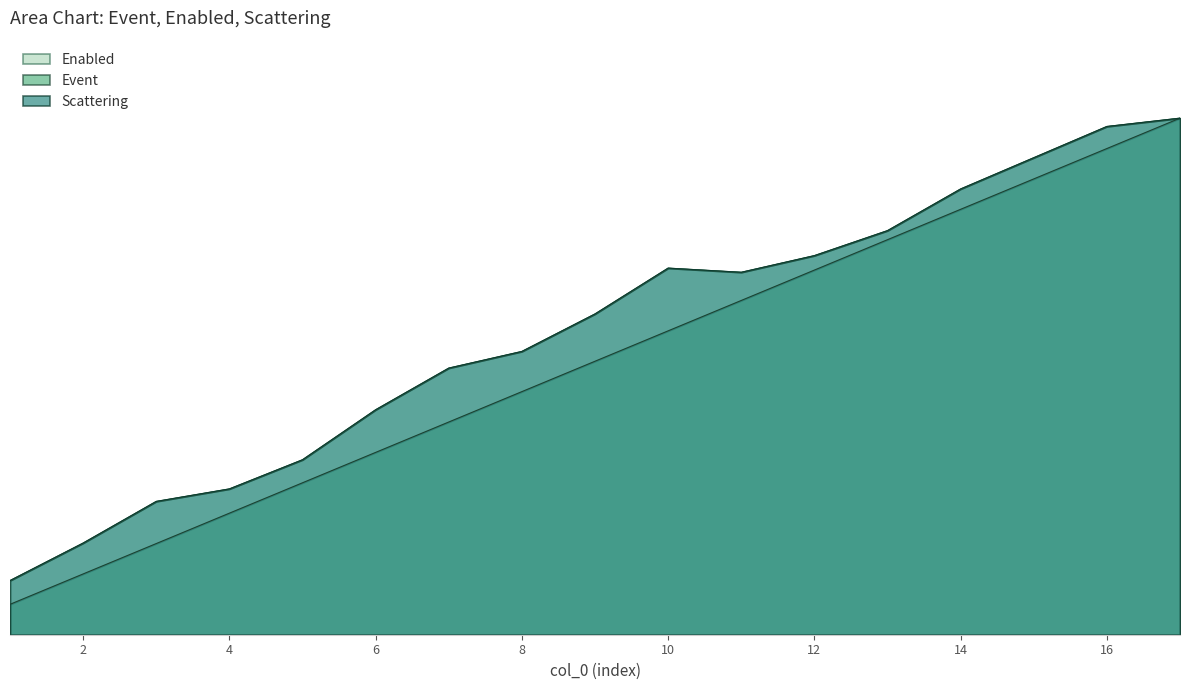

What is the minimum value for Event?

0.1